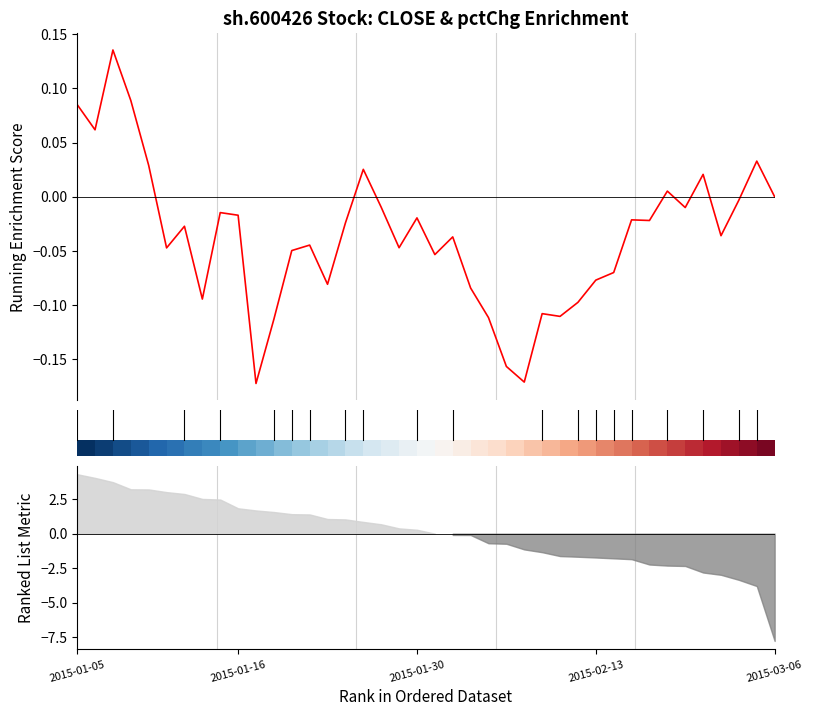

How many data points are less than 0?

30